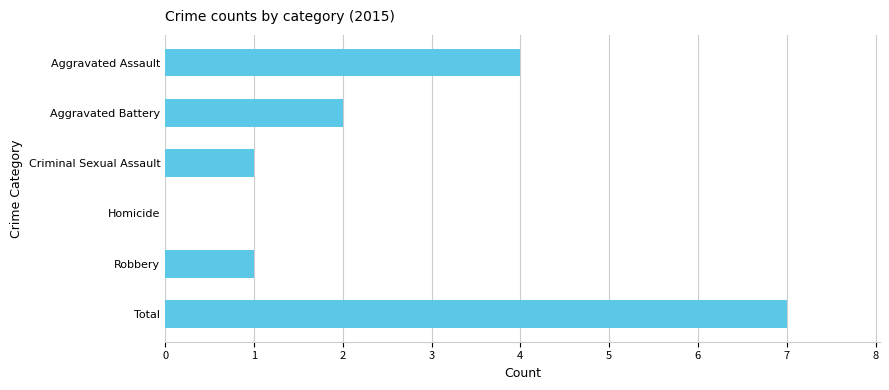

The chart shows a value of 4 at Aggravated Assault. True or false?

True